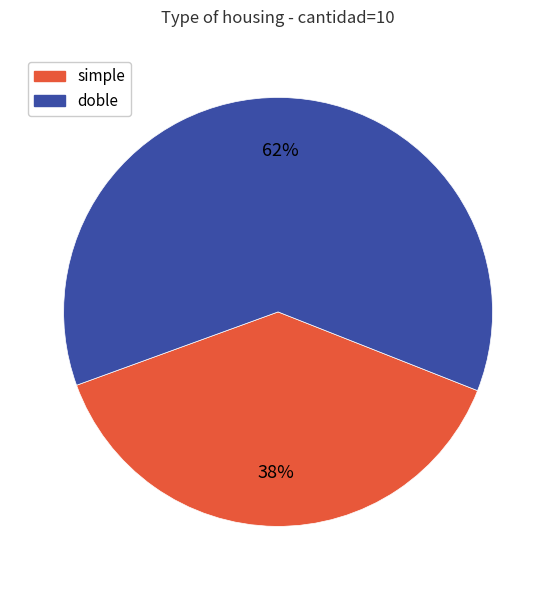

Count the number of slices in the pie.

2